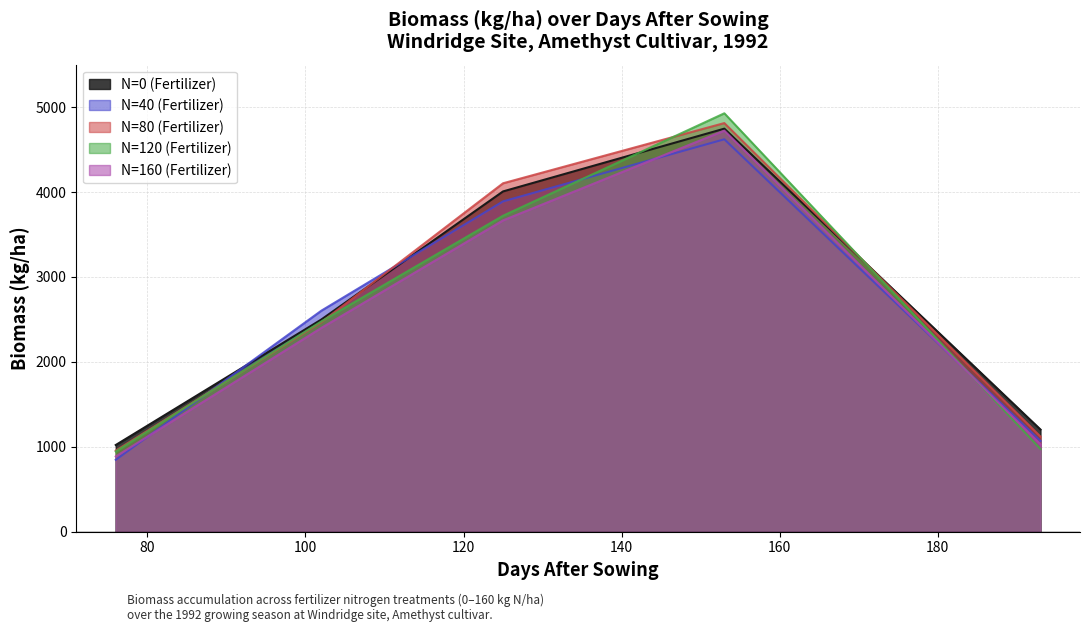

Where is N=40 (Fertilizer) nearest to the value 2734?

102